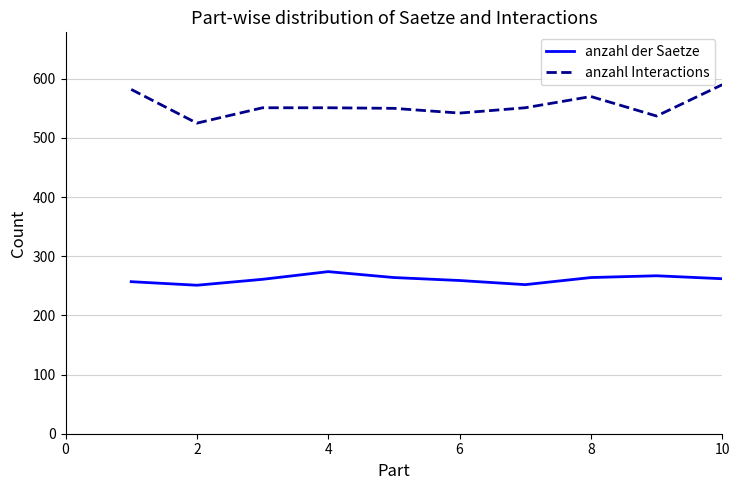

Which series has the largest total across all categories?

anzahl Interactions